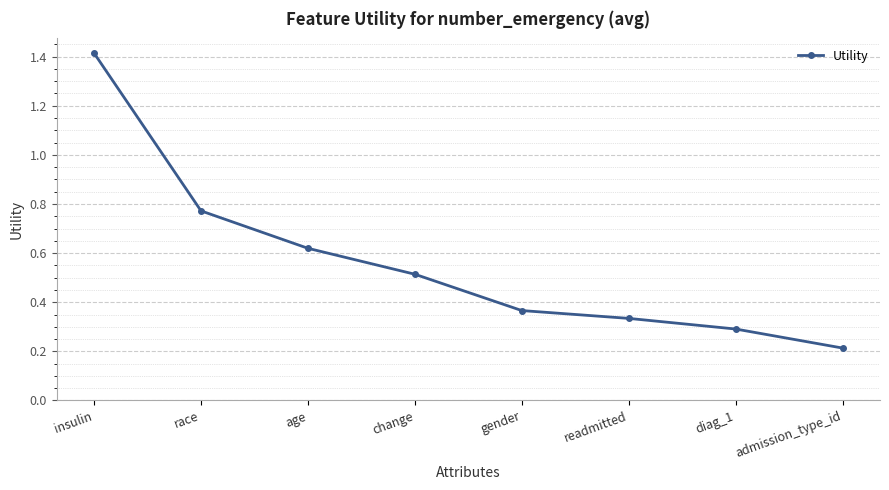

What is the label of the 8th point from the left?

admission_type_id